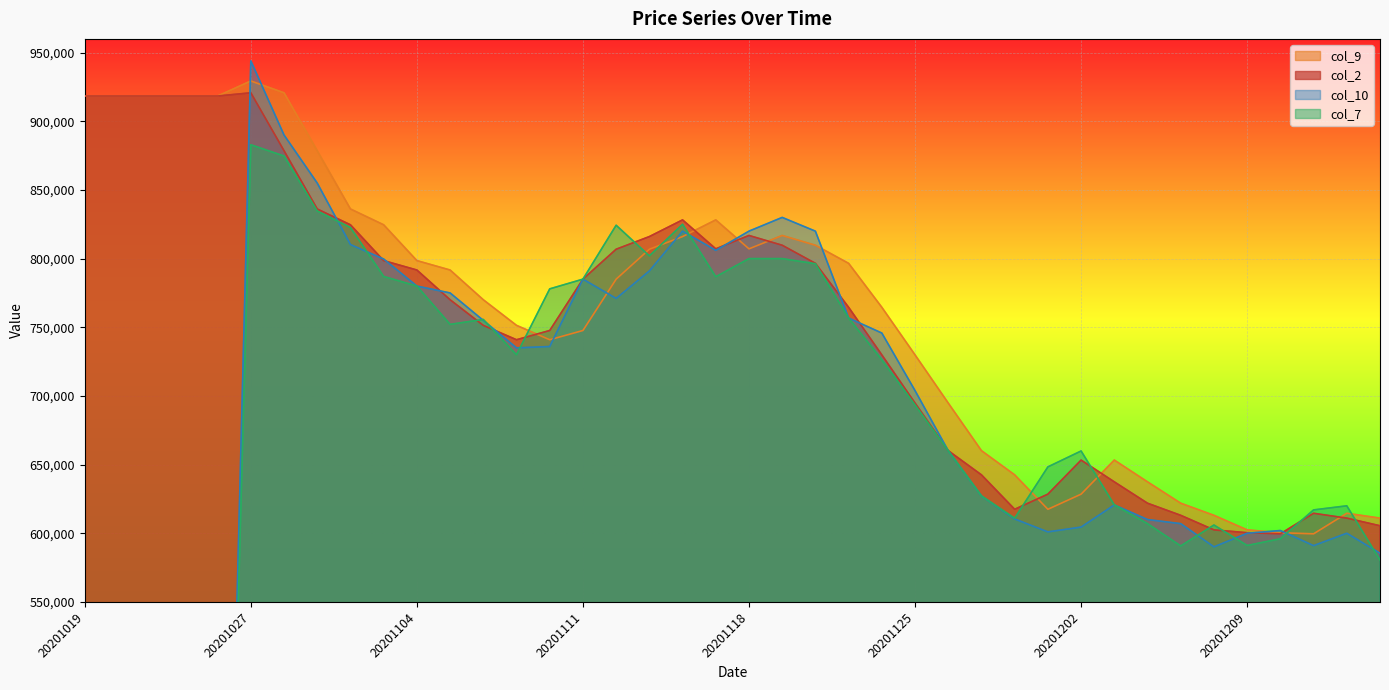

What is the value of the col_10 point at the 27th from the left?

660067